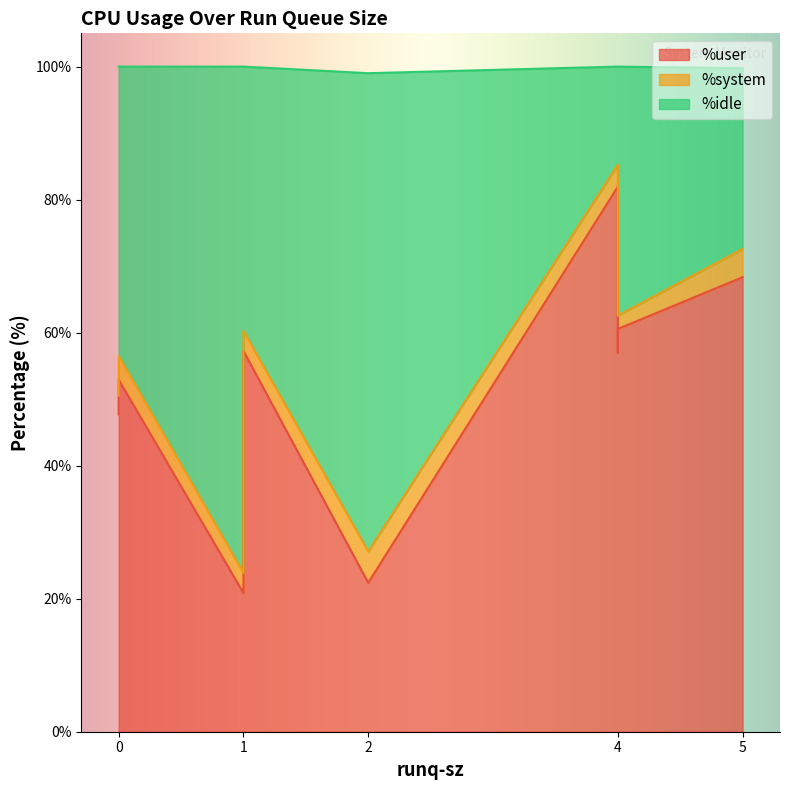

What is the value of the %system point at the 2nd from the left?

3.0